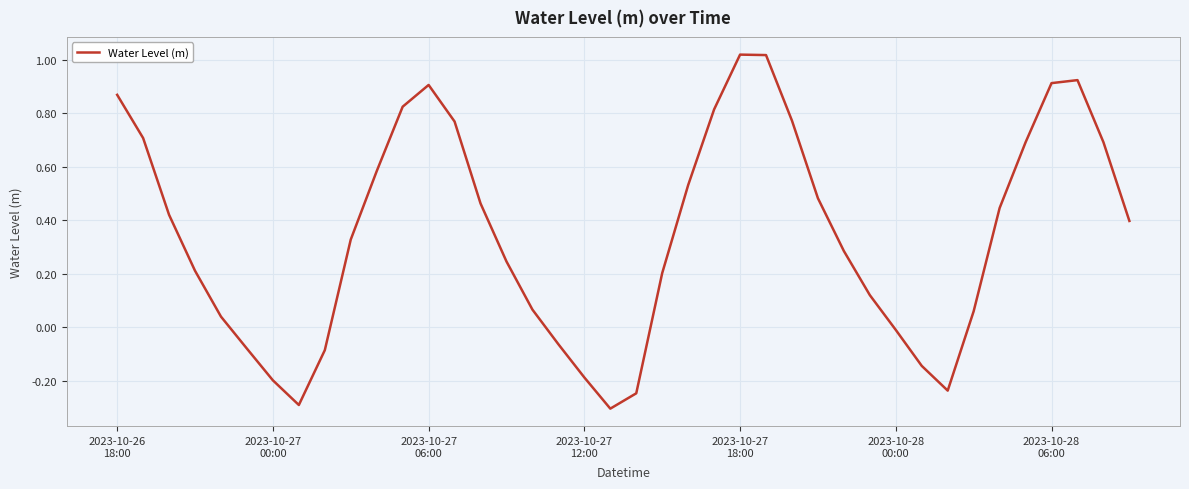

What is the minimum value shown in the chart?

-0.3